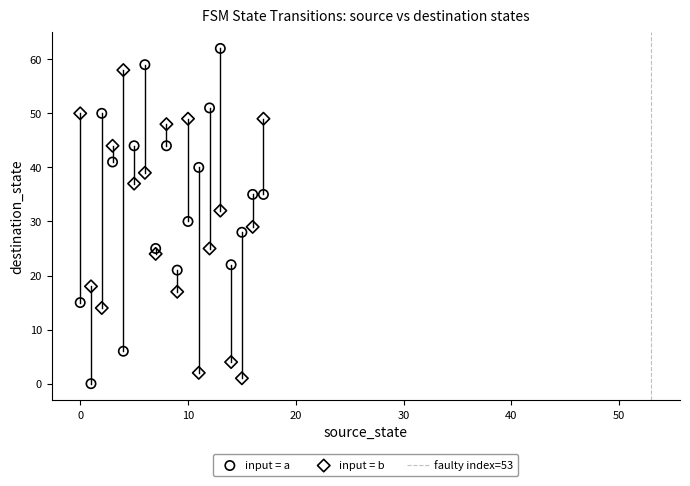

Which series has the widest spread of Y values?

input = a